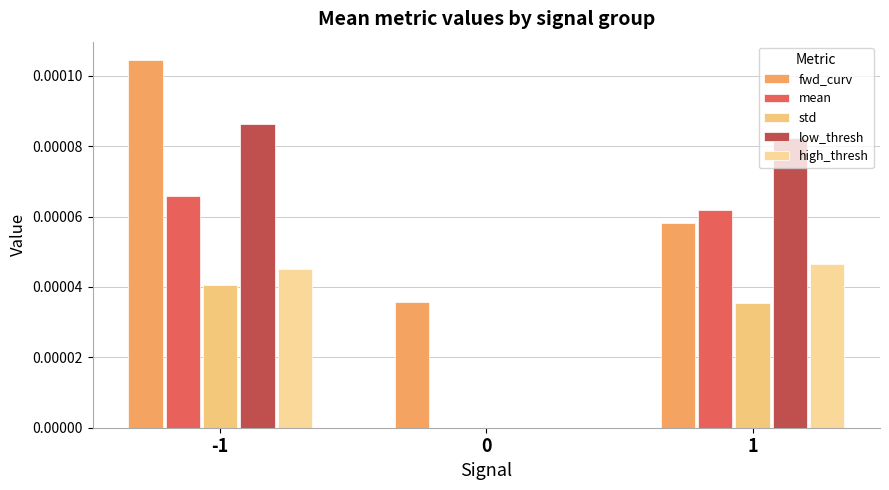

Count the number of data series in this chart.

5